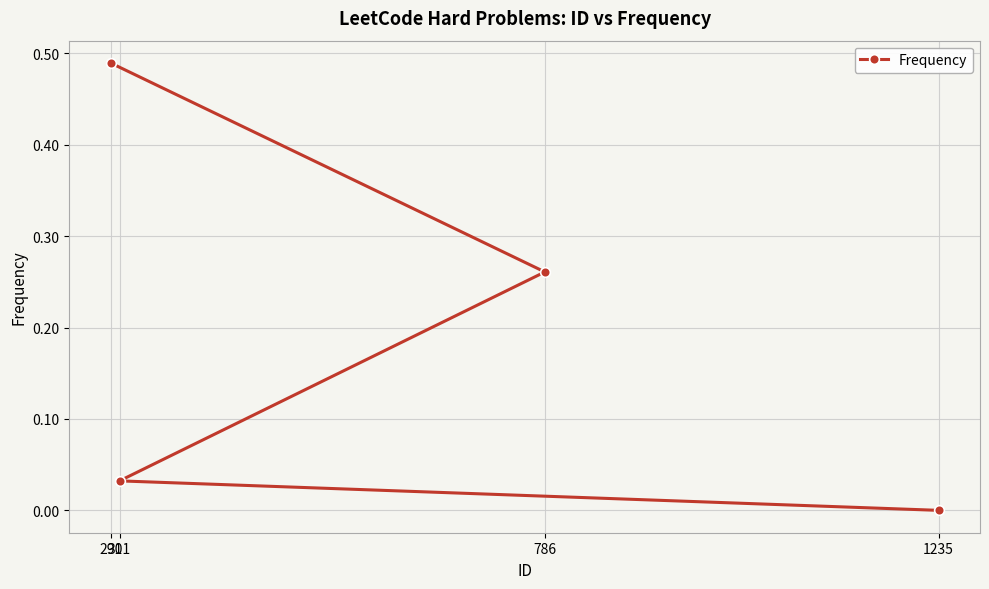

True or false: the data shows 0.2 at 1235.

False